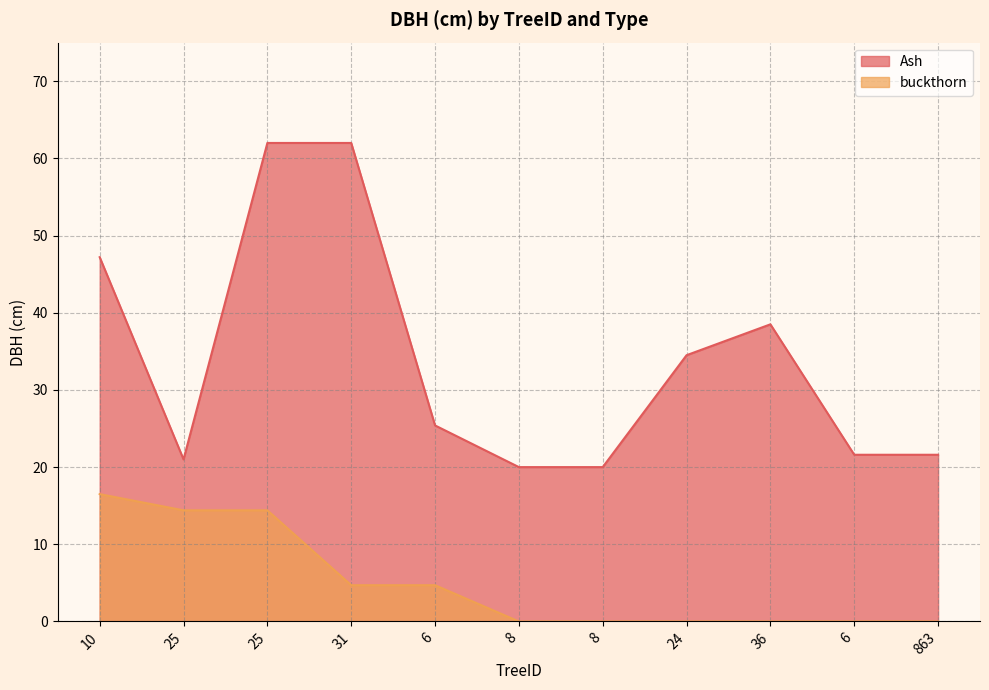

At 24, list the series in order from smallest to largest.

buckthorn, Ash